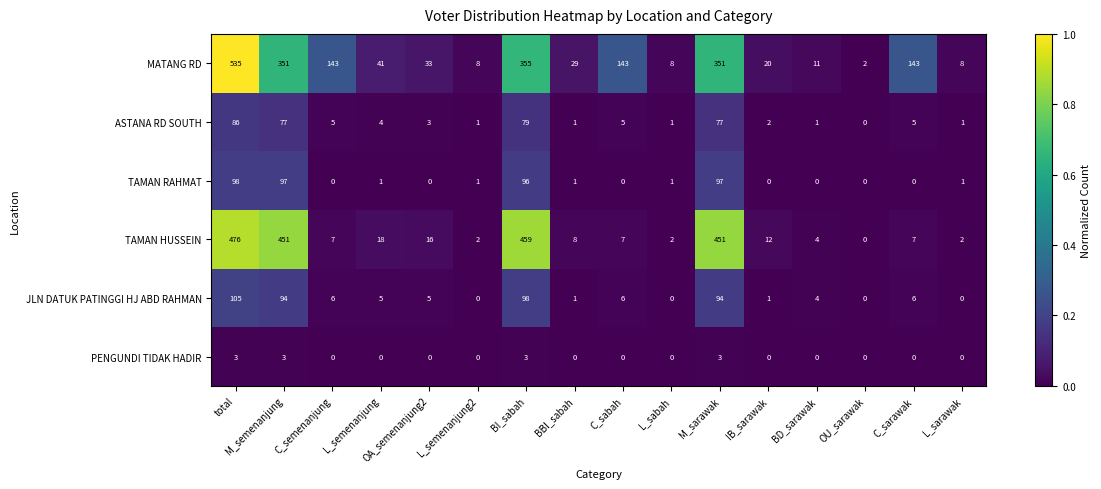

At how many categories does at least one series exceed 0?

16